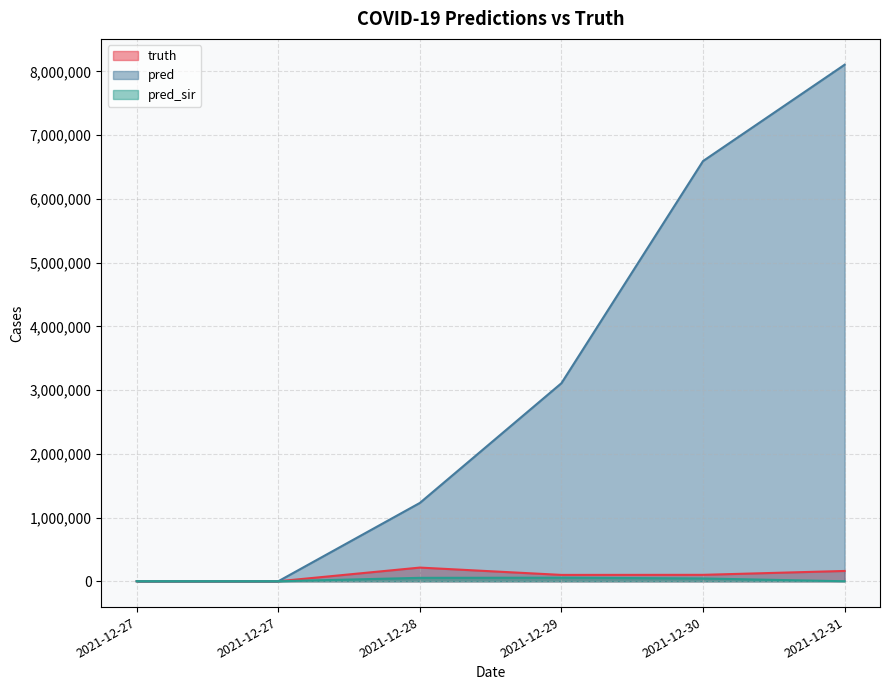

The value of pred at 2021-12-27 is 3946247. True or false?

False